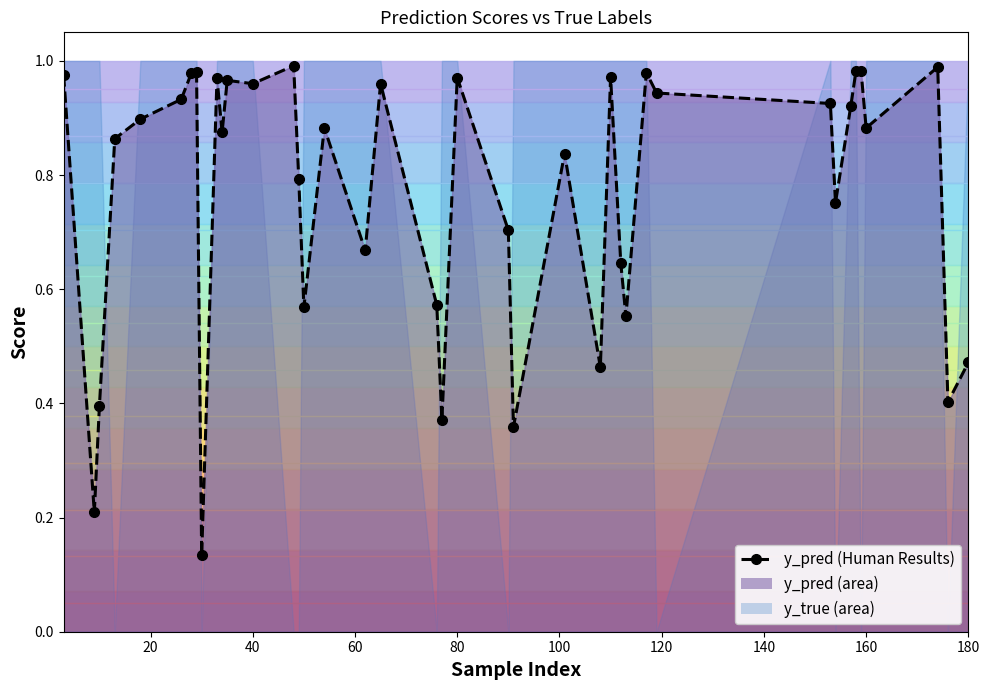

How many points are lower than both their immediate neighbors (excluding endpoints)?

13